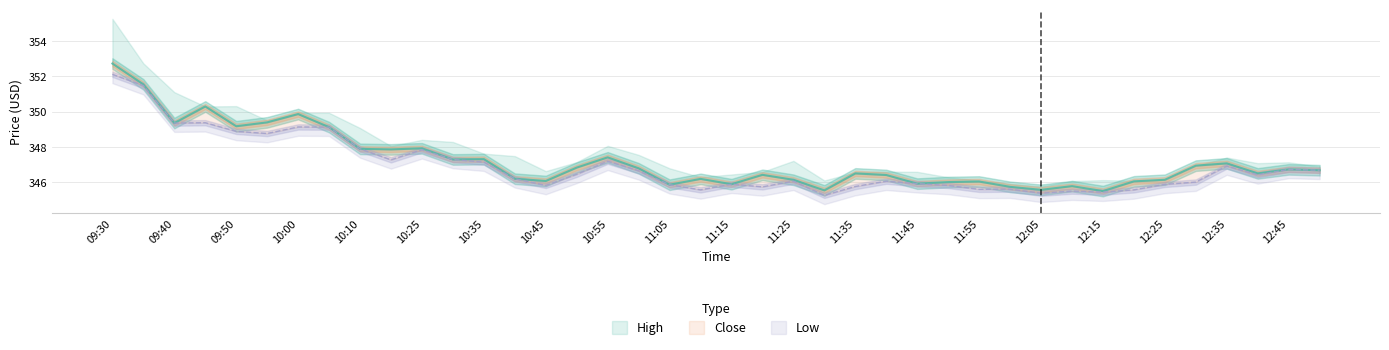

What is the total value across all series at 10:40?

692.4